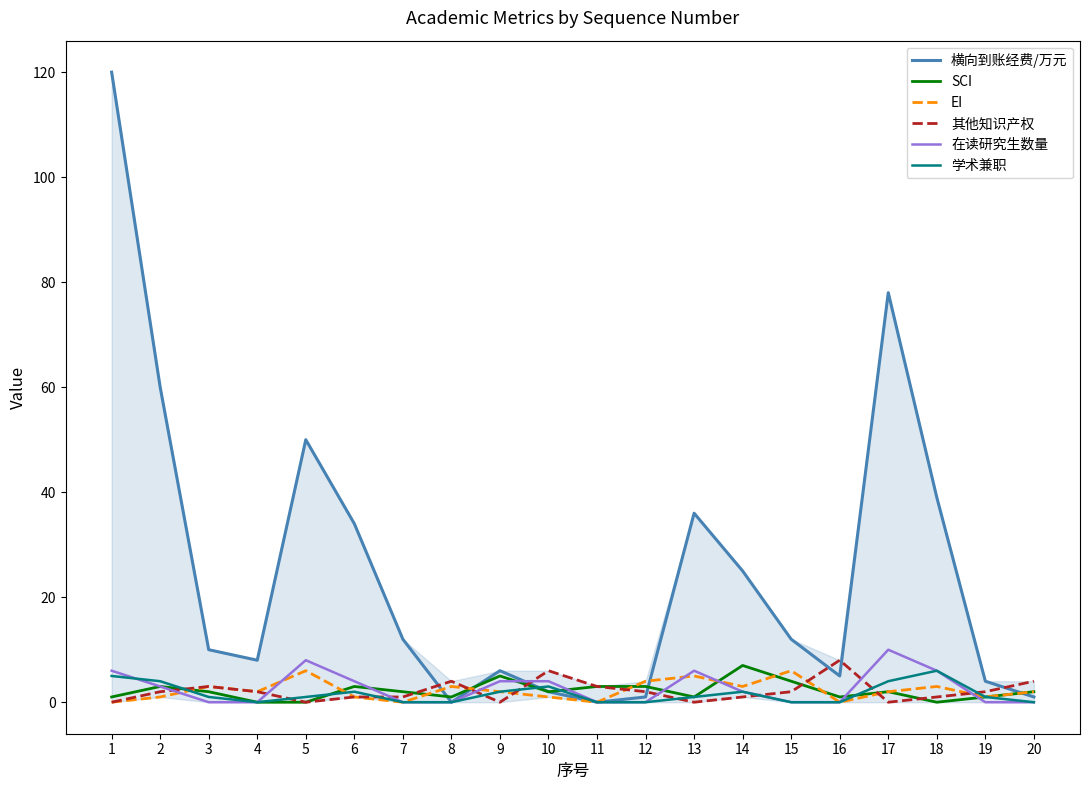

Reading left to right, transcribe all the data shown in this chart.

横向到账经费/万元: 120	60	10	8	50	34	12	0	6	2	0	1	36	25	12	5	78	39	4	1
SCI: 1	3	2	0	0	3	2	1	5	2	3	3	1	7	4	1	2	0	1	2
EI: 0	1	3	2	6	1	0	3	2	1	0	4	5	3	6	0	2	3	1	2
其他知识产权: 0	2	3	2	0	1	1	4	0	6	3	2	0	1	2	8	0	1	2	4
在读研究生数量: 6	3	0	0	8	4	0	0	4	4	0	0	6	2	0	0	10	6	0	0
学术兼职: 5	4	1	0	1	2	0	0	2	3	0	0	1	2	0	0	4	6	1	0